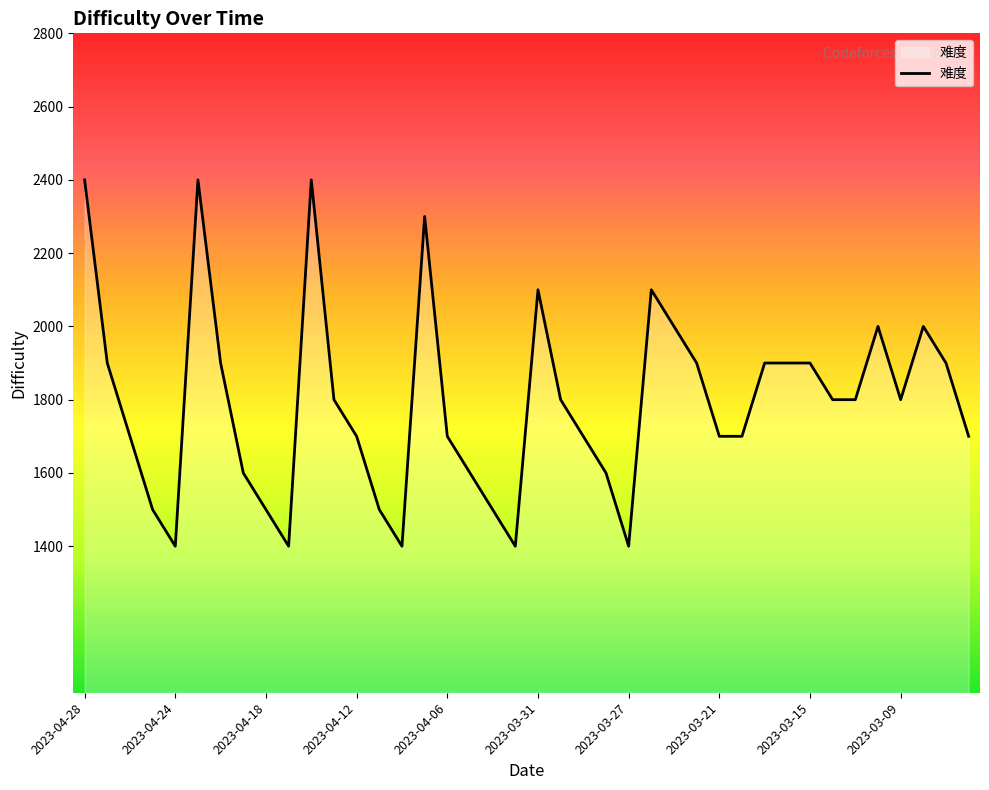

How many values are below 1800?

19